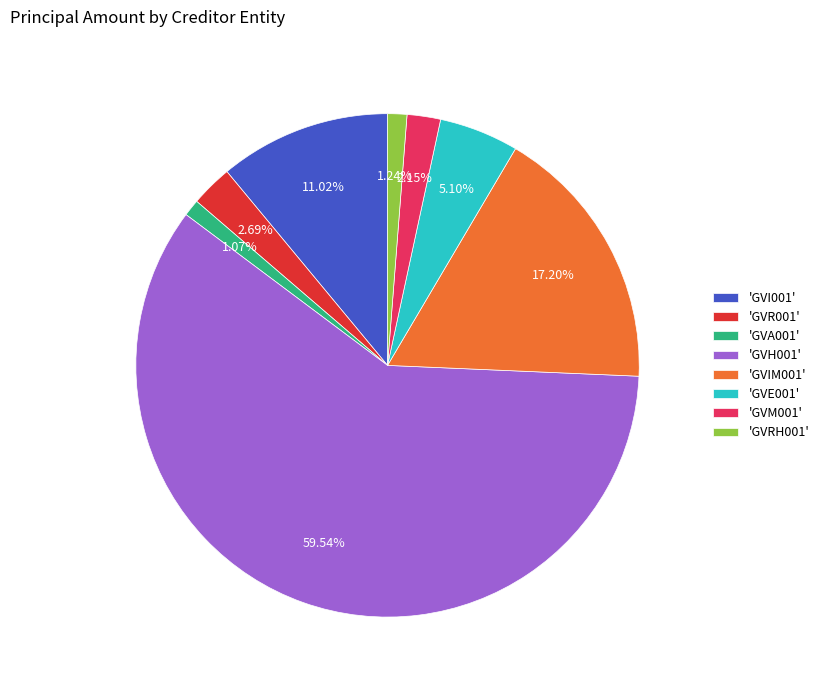

How many segments does this pie chart have?

8